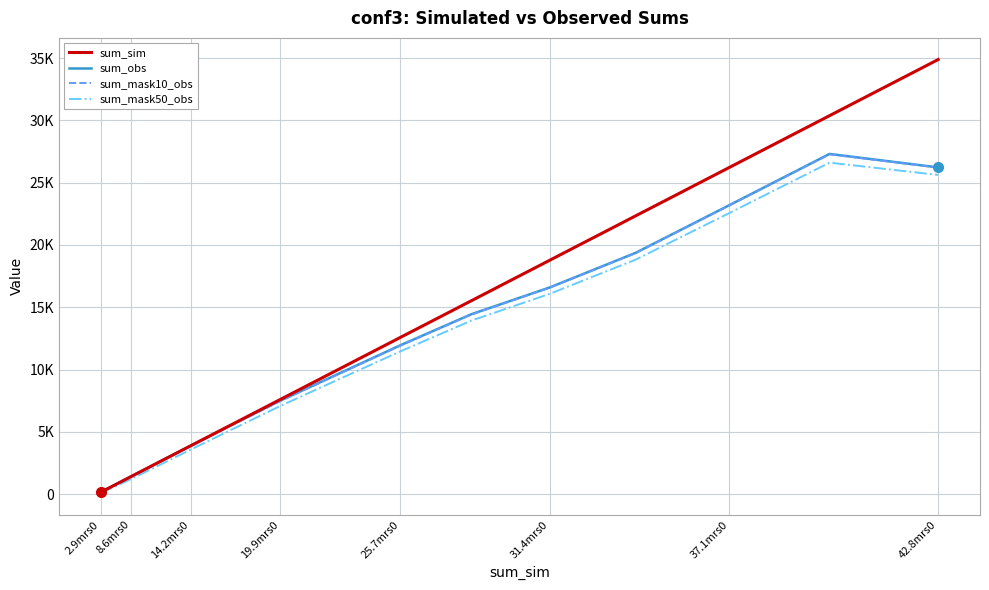

What are all the series names shown in the legend?

sum_sim, sum_obs, sum_mask10_obs, sum_mask50_obs